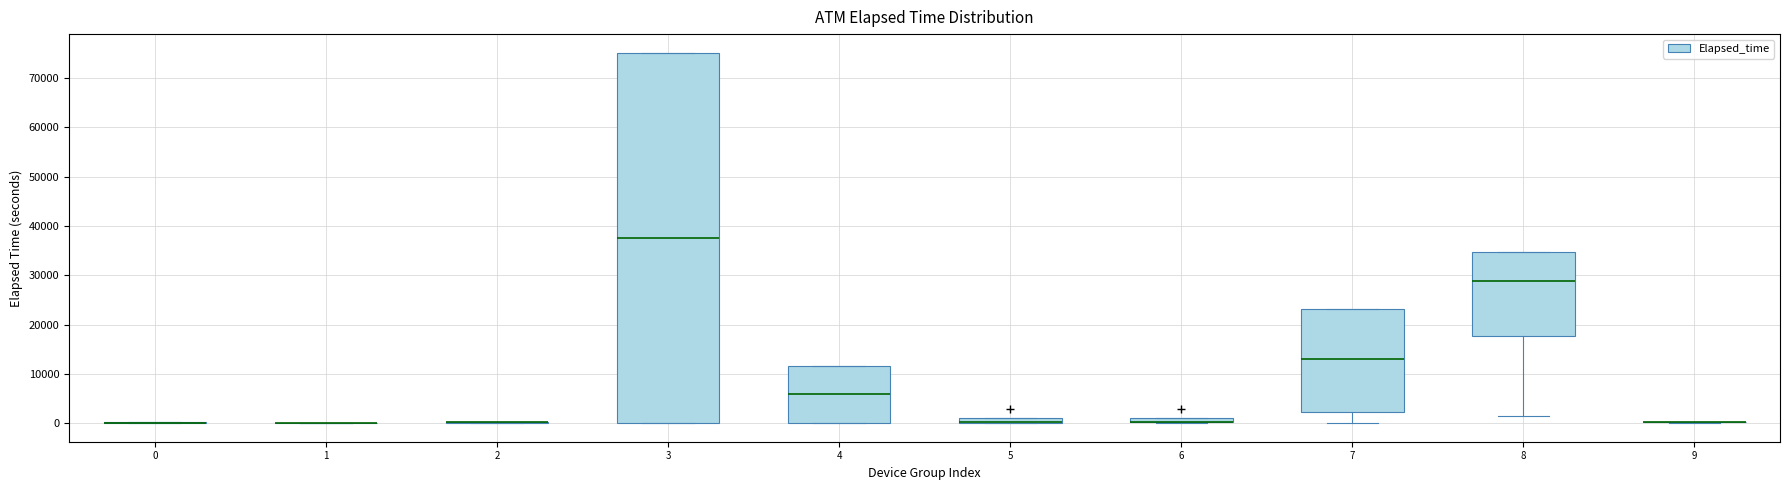

Where is the upper edge of the box at x = 6 on the y-axis? The values are not printed on the chart, so give them approximately, as read against the axis.

1000